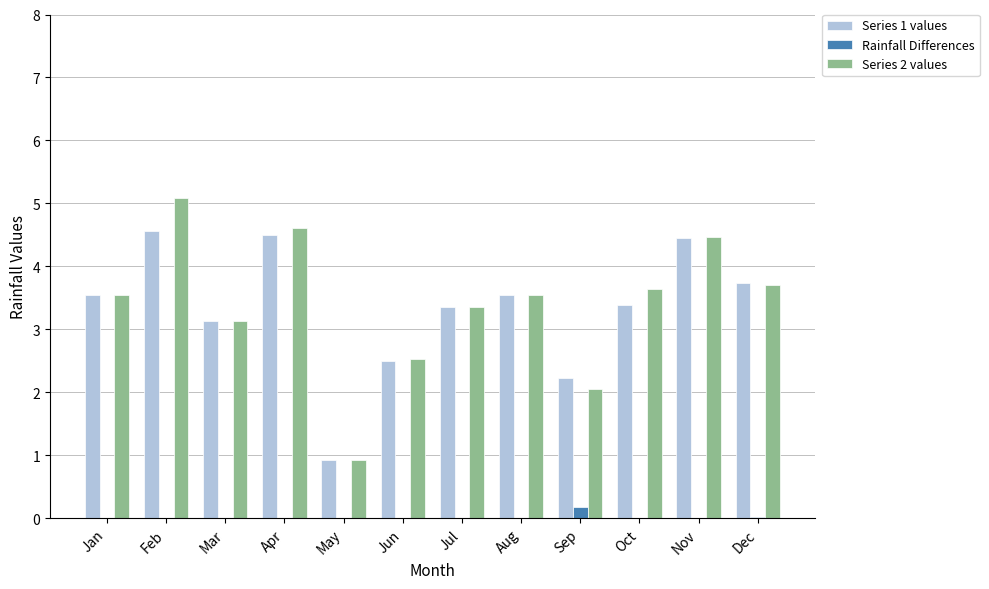

Read the Series 2 values value at Mar.

3.1